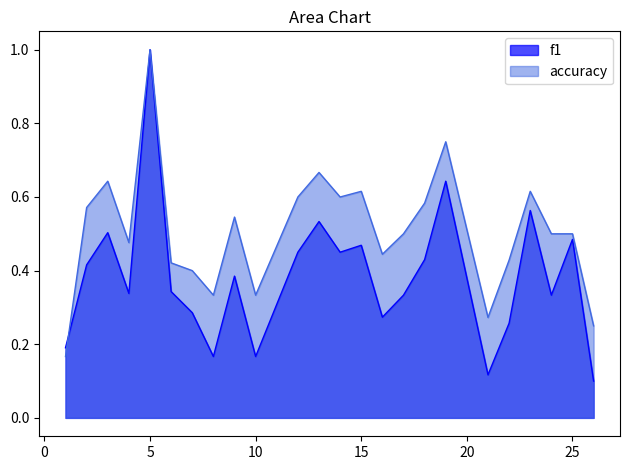

Rank the series at 19 from lowest to highest value.

f1, accuracy